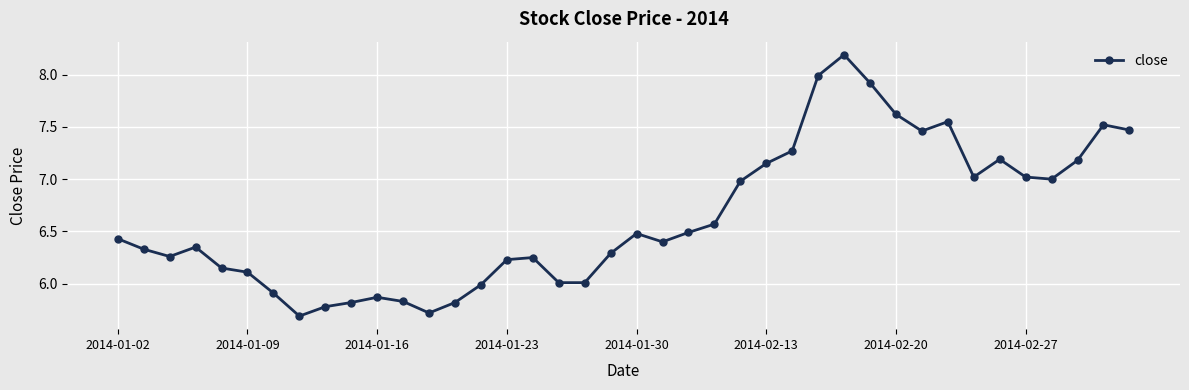

How many lines are shown in the chart?

1